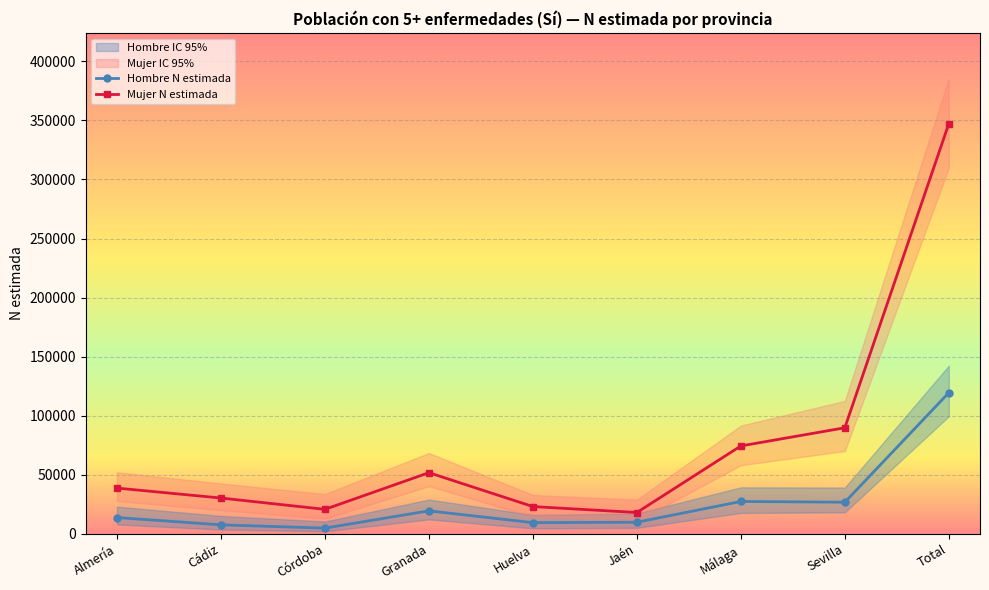

Reading left to right, list all the values displayed in this chart.

Hombre N estimada: Almería=13823	Cádiz=7652	Córdoba=4885	Granada=19501	Huelva=9505	Jaén=9883	Málaga=27437	Sevilla=26799	Total=119484
Mujer N estimada: Almería=38772	Cádiz=30353	Córdoba=20782	Granada=51804	Huelva=23124	Jaén=18096	Málaga=74432	Sevilla=89828	Total=347191